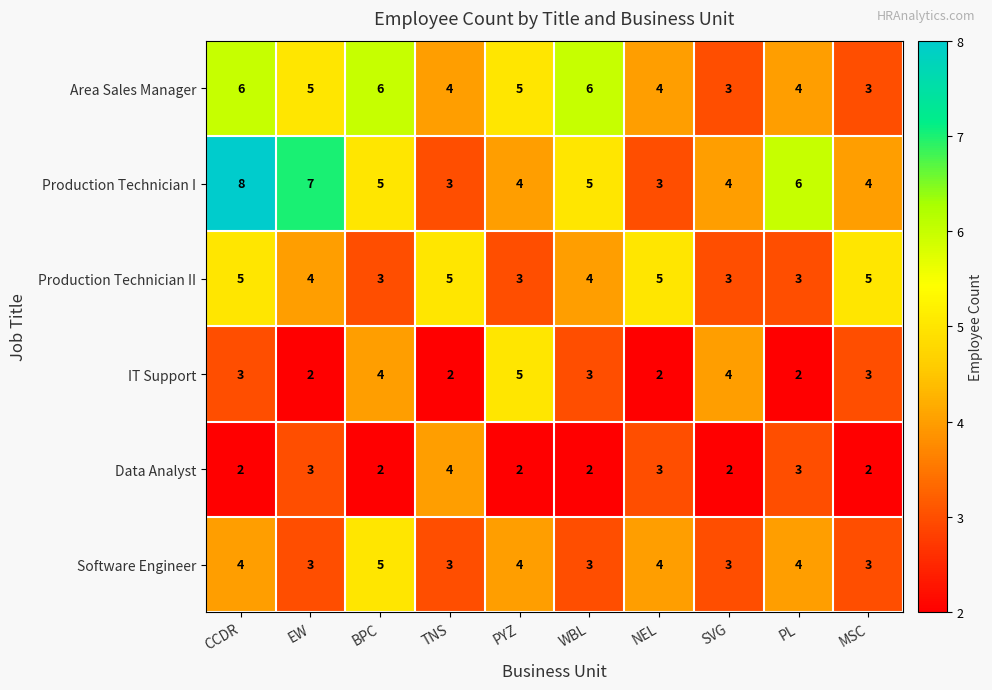

True or false: Production Technician I has a value of 5 at WBL.

True